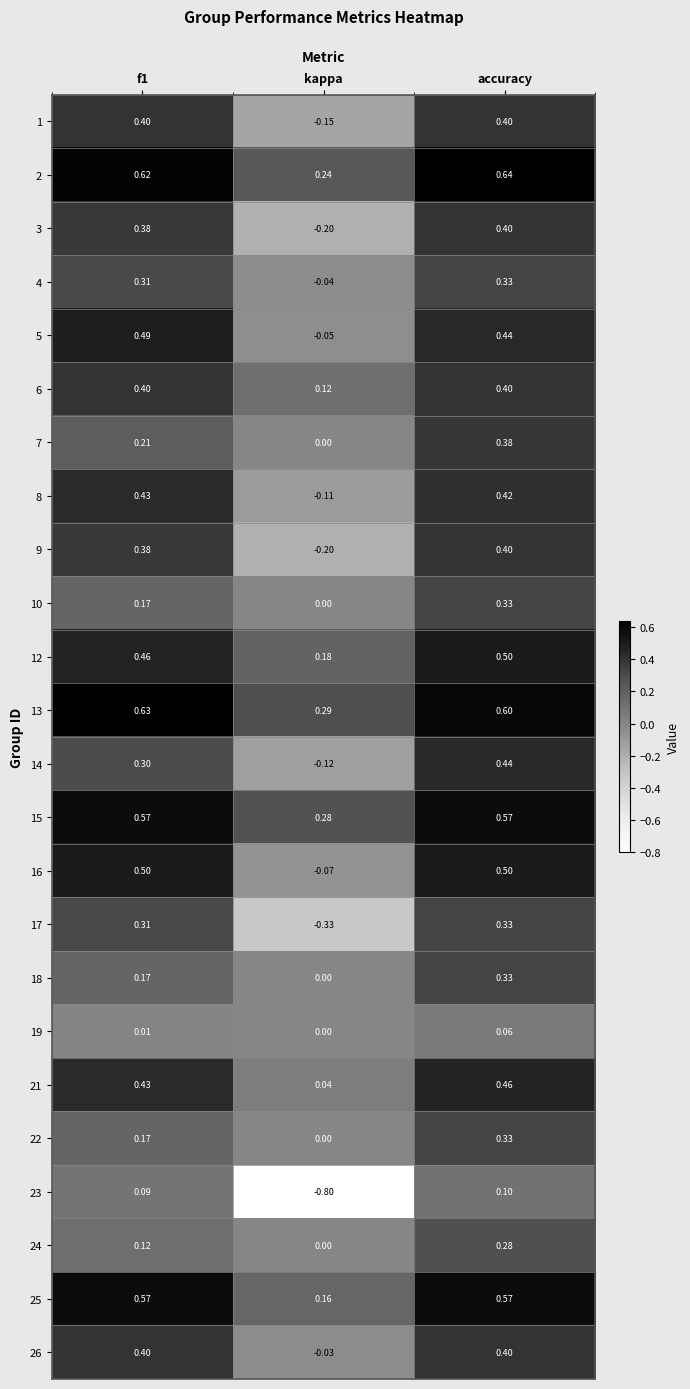

How many series are shown in this chart?

24